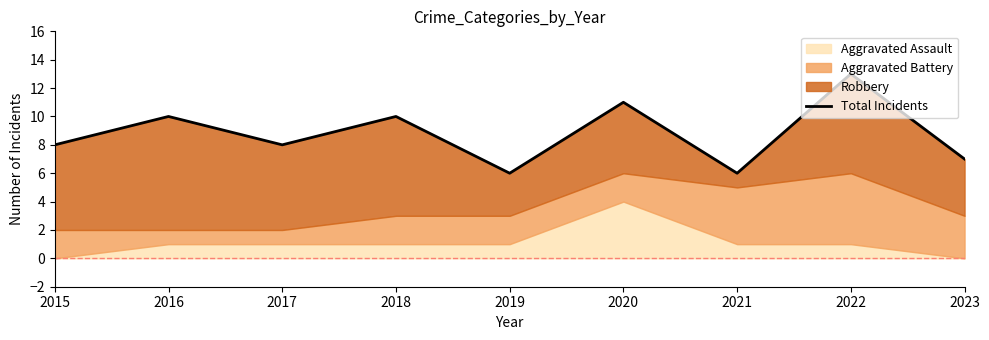

Which has a higher value, 2017 or 2021?

2017